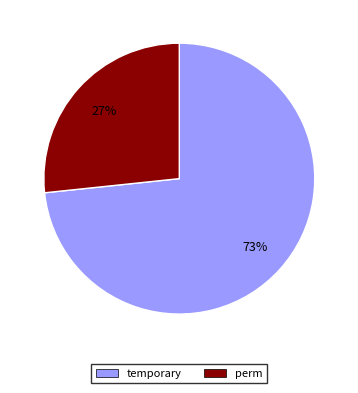

Which has a higher value, temporary or perm?

temporary